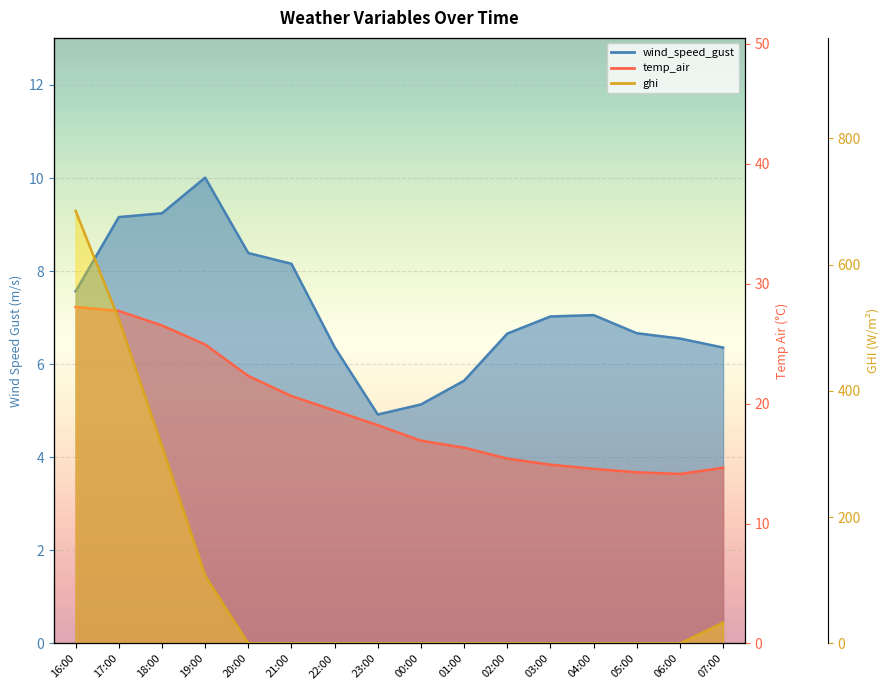

Rank the categories by ghi value from lowest to highest.

20:00, 21:00, 22:00, 23:00, 00:00, 01:00, 02:00, 03:00, 04:00, 05:00, 06:00, 07:00, 19:00, 18:00, 17:00, 16:00